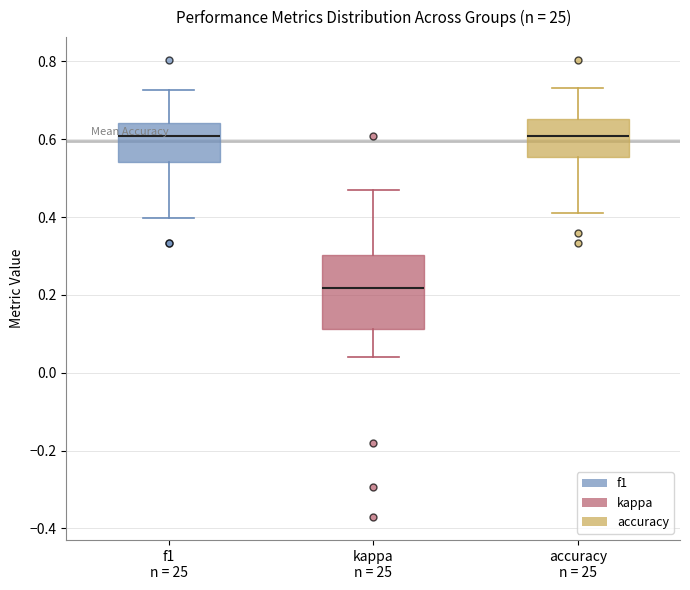

Which box is the tallest, from its lower edge to its upper edge?

kappa n = 25